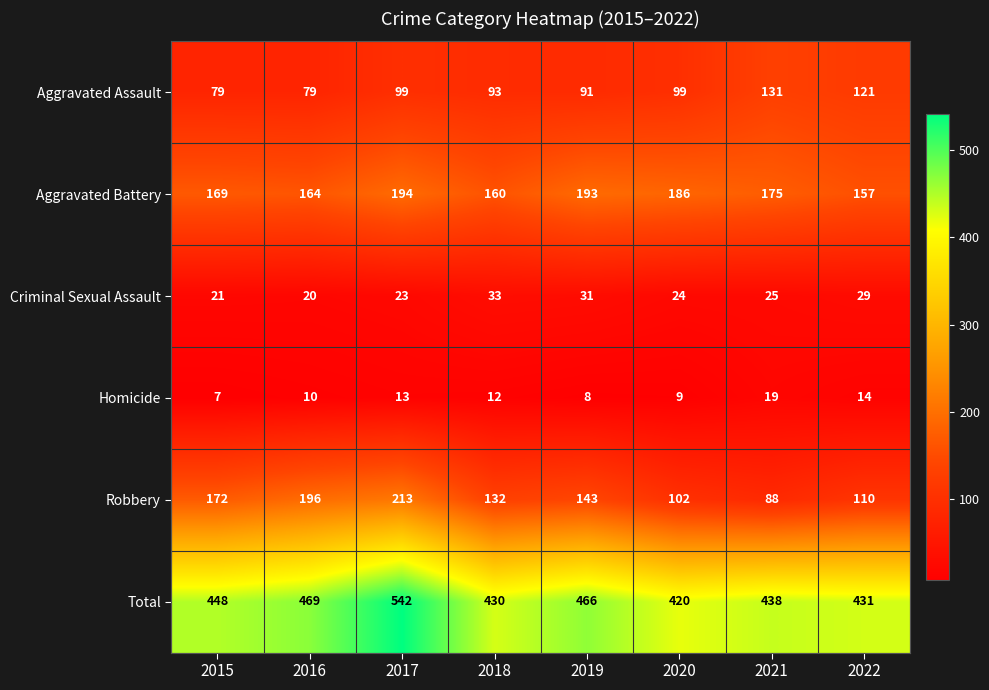

Which category has the lowest value across all series?

2015